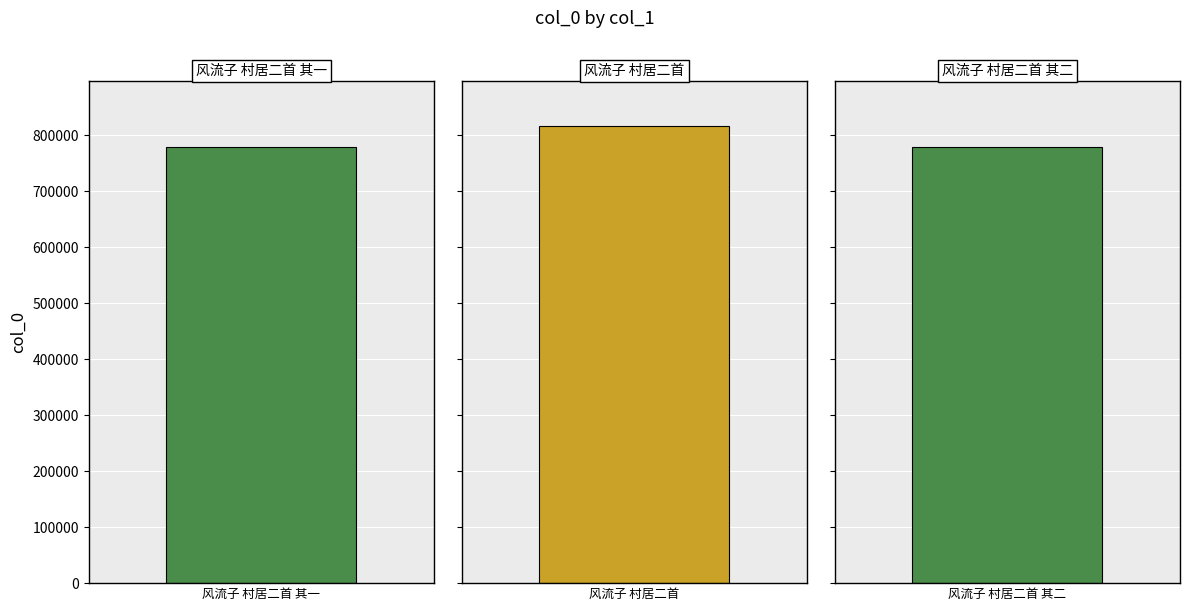

Count the number of values greater than 779046.

1